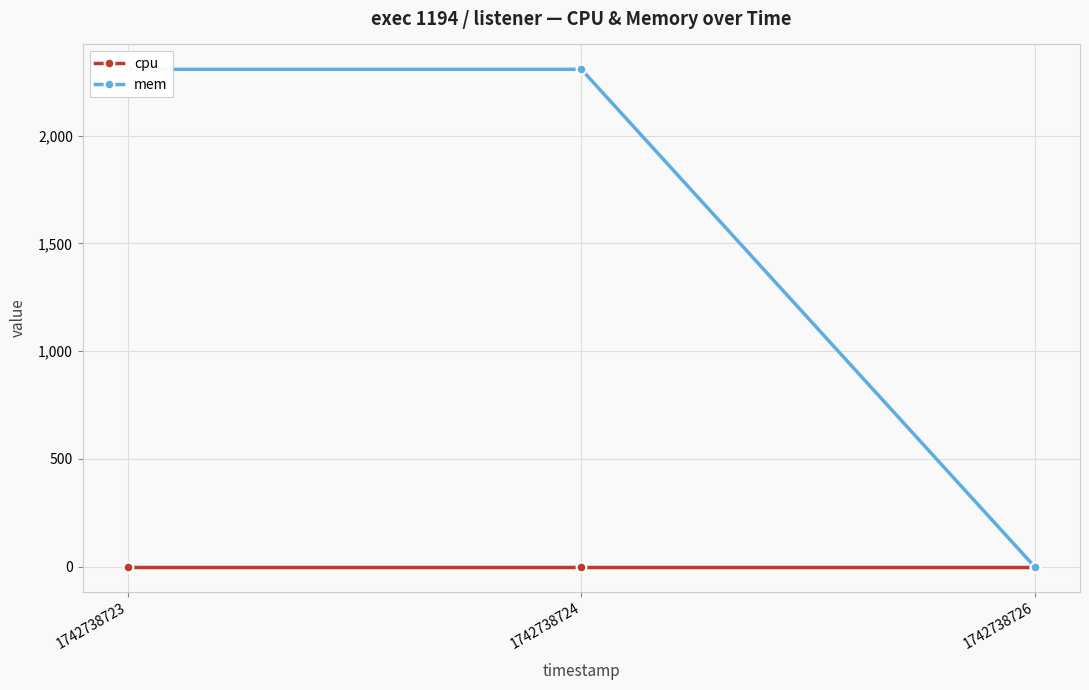

Reading left to right, what are all the values shown in this chart?

cpu: 1742738723=0	1742738724=0	1742738726=0
mem: 1742738723=2308	1742738724=2308	1742738726=0